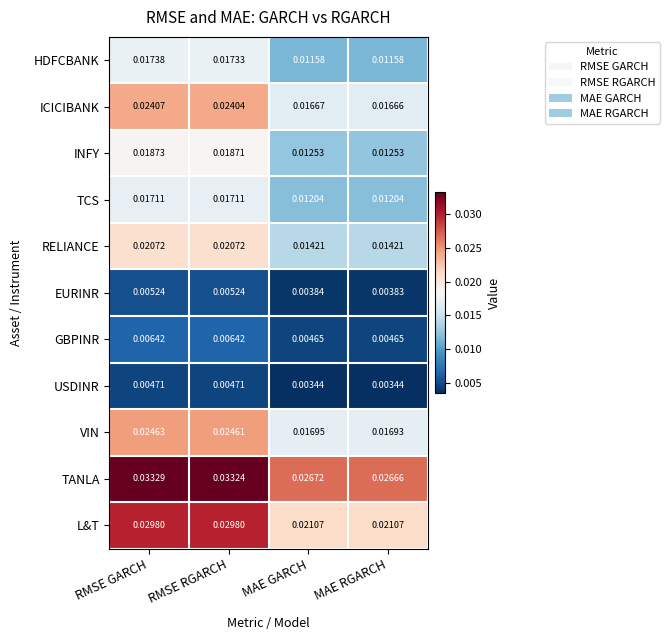

At which category is the sum across all series the highest?

RMSE GARCH